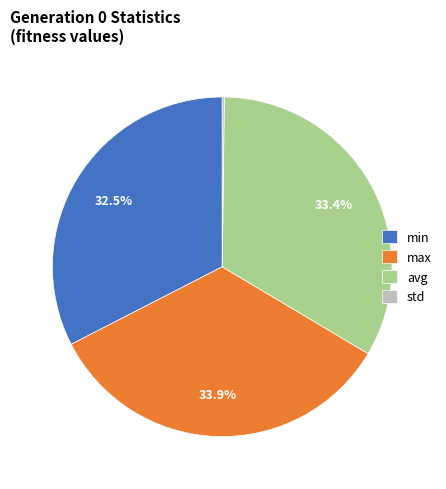

Approximately how many times larger is the value at max compared to min?

1.0